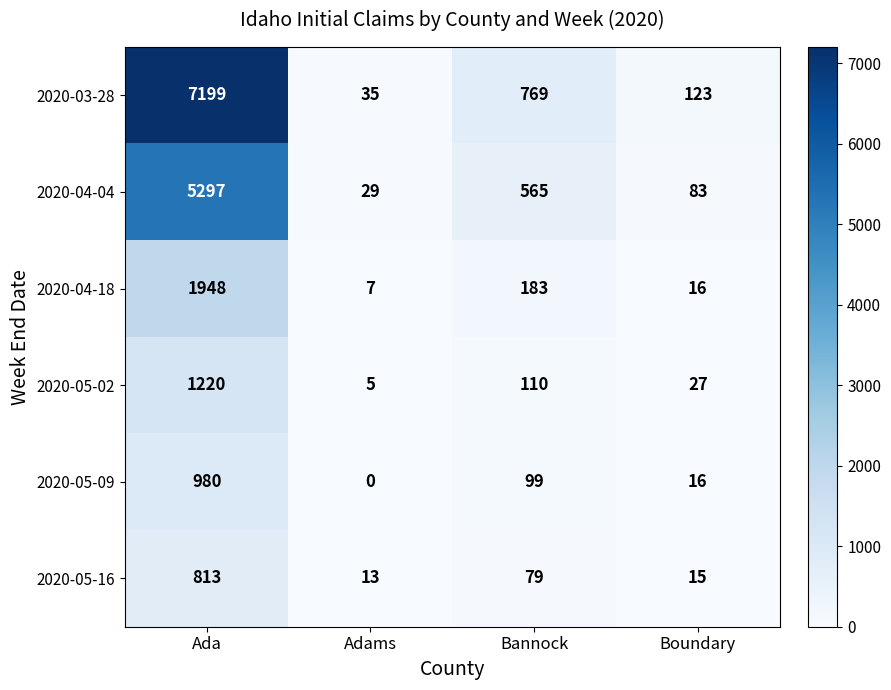

Count the number of categories in the chart.

4